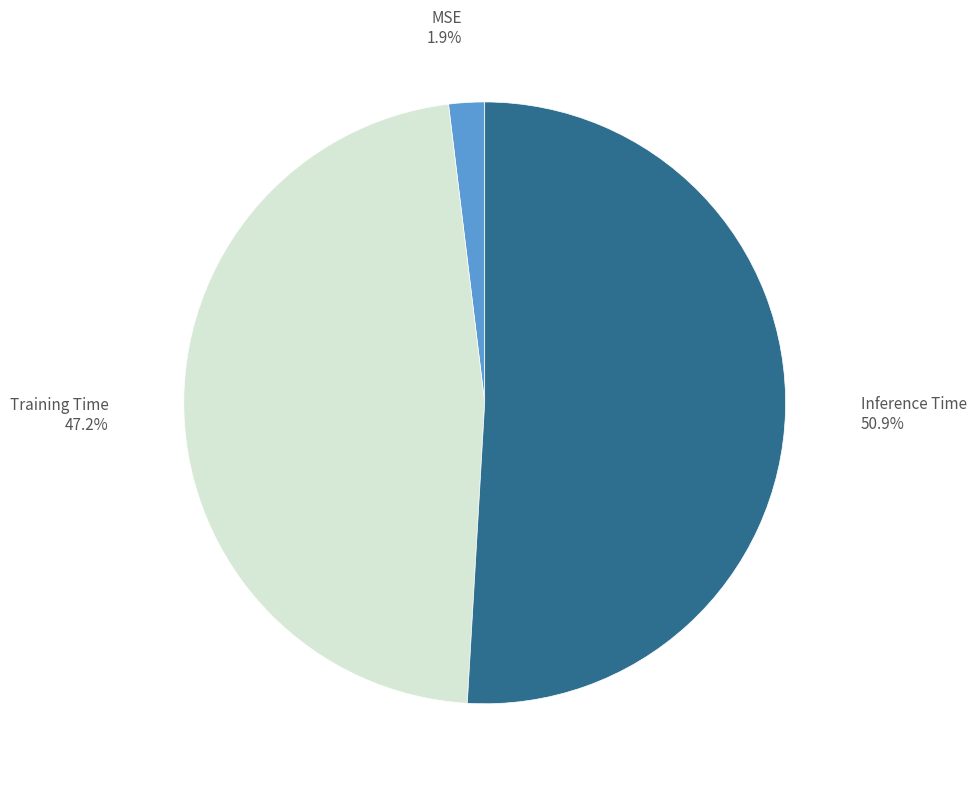

What portion of the pie excludes Training Time?

52.8%